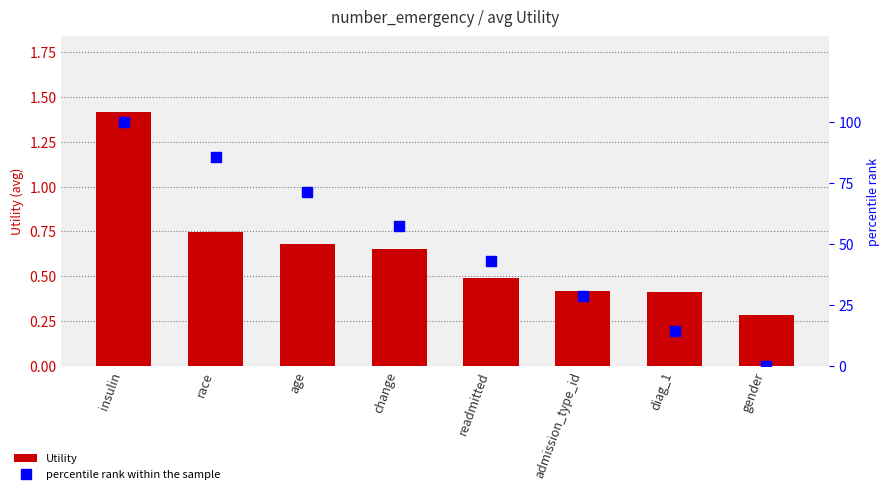

Rank the categories by Utility value from highest to lowest.

insulin, race, age, change, readmitted, admission_type_id, diag_1, gender